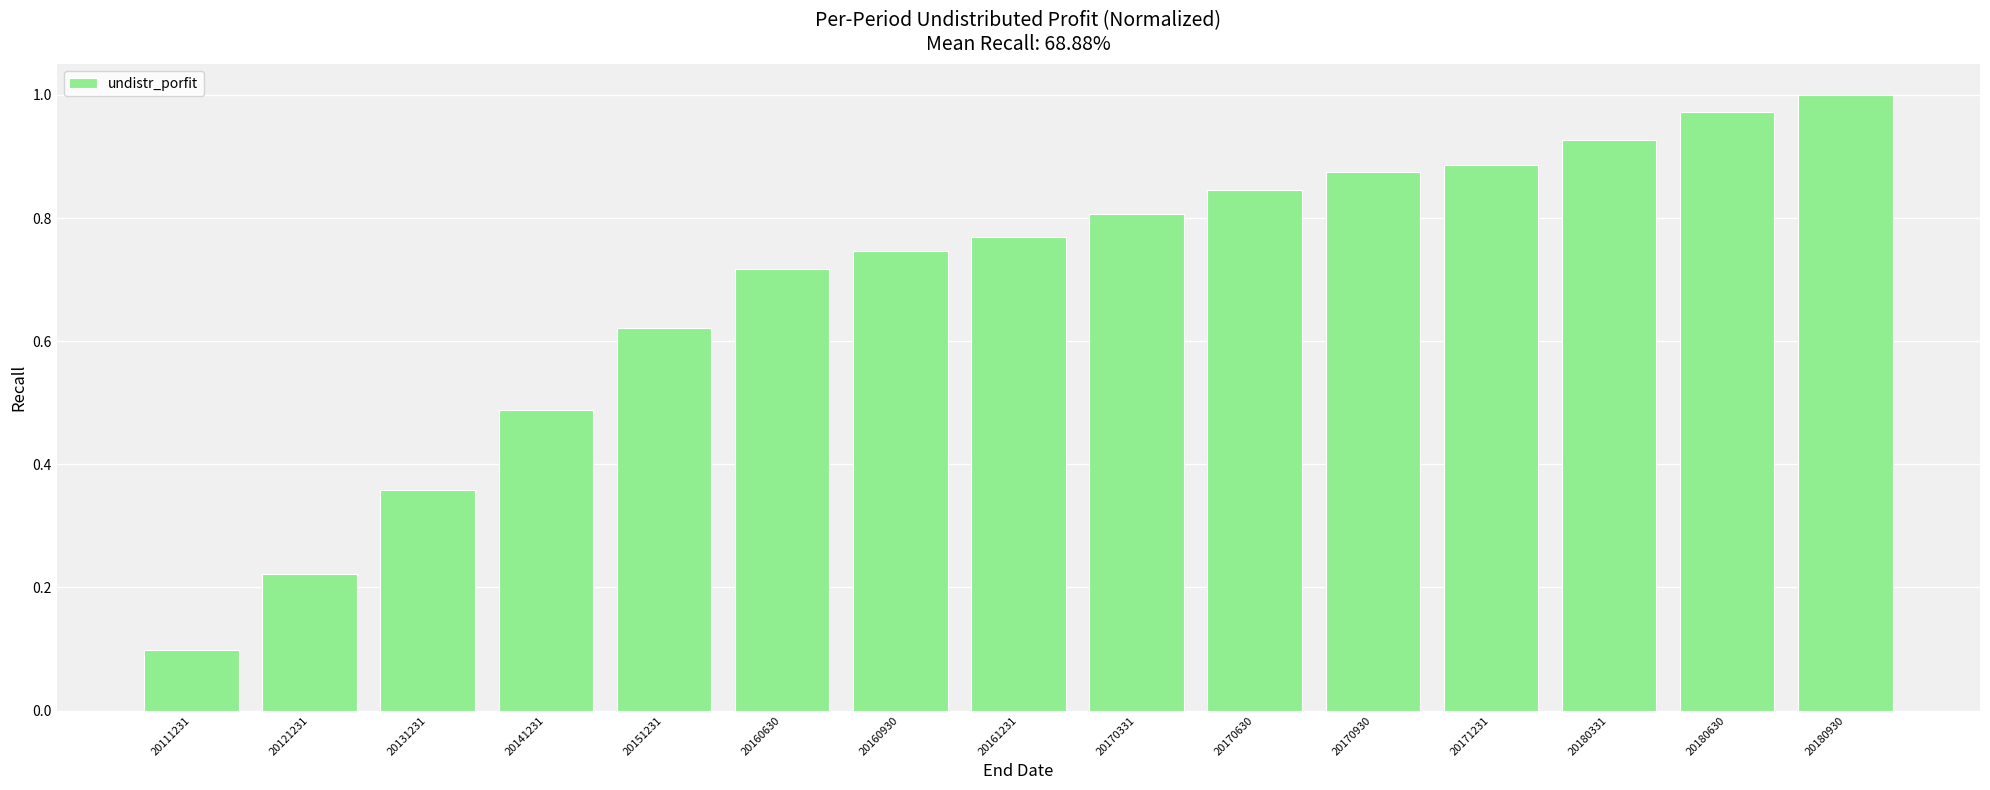

The value at 20180930 is 0.4. True or false?

False